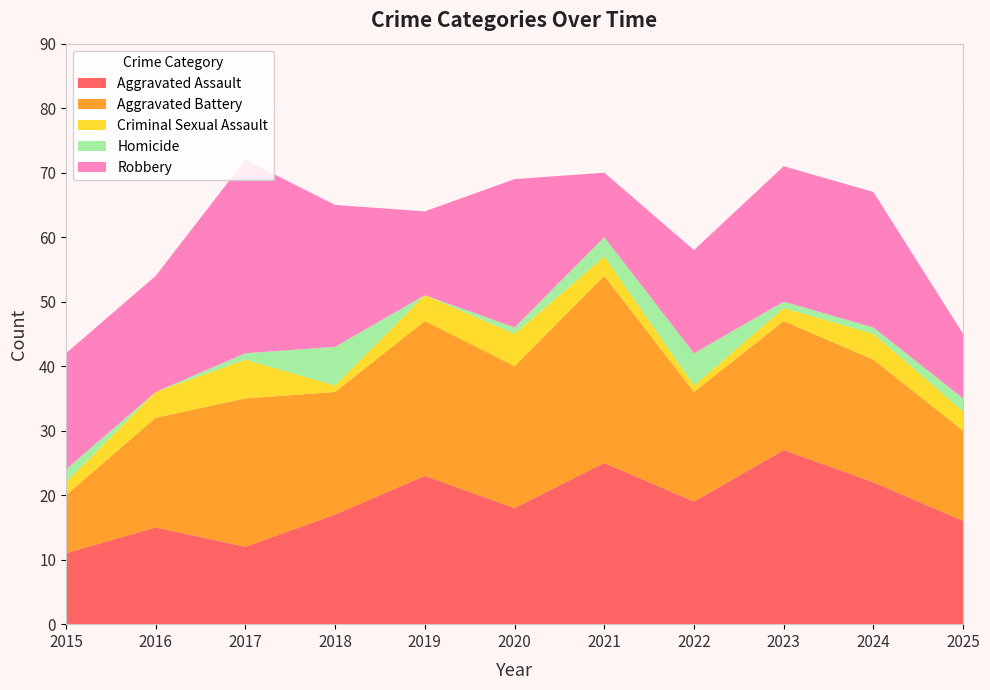

Reading left to right, list all the values displayed in this chart.

Aggravated Assault: 11	15	12	17	23	18	25	19	27	22	16
Aggravated Battery: 9	17	23	19	24	22	29	17	20	19	14
Criminal Sexual Assault: 2	4	6	1	4	5	3	1	2	4	3
Homicide: 2	0	1	6	0	1	3	5	1	1	2
Robbery: 18	18	30	22	13	23	10	16	21	21	10